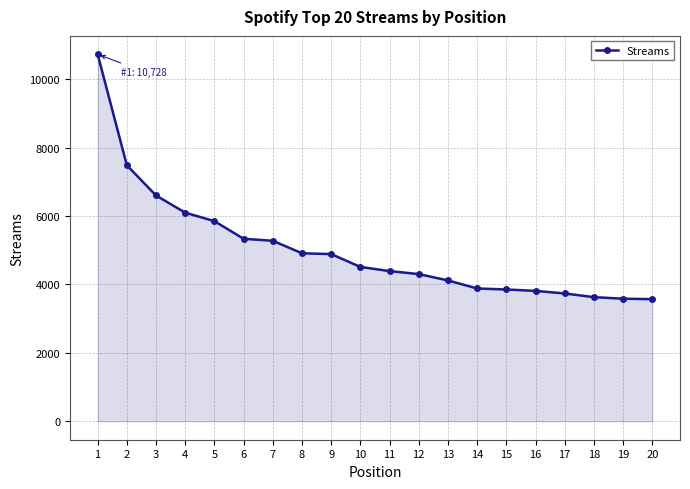

What is the change in value from 3 to 10?

-2088